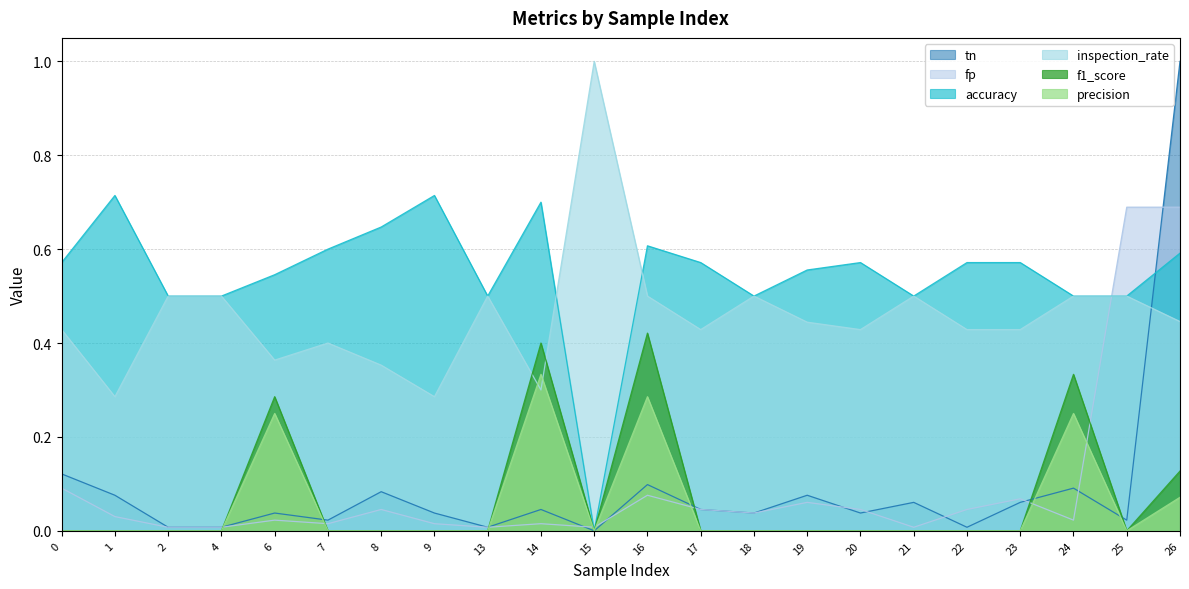

True or false: precision has more than 2 points higher than both neighbors.

True